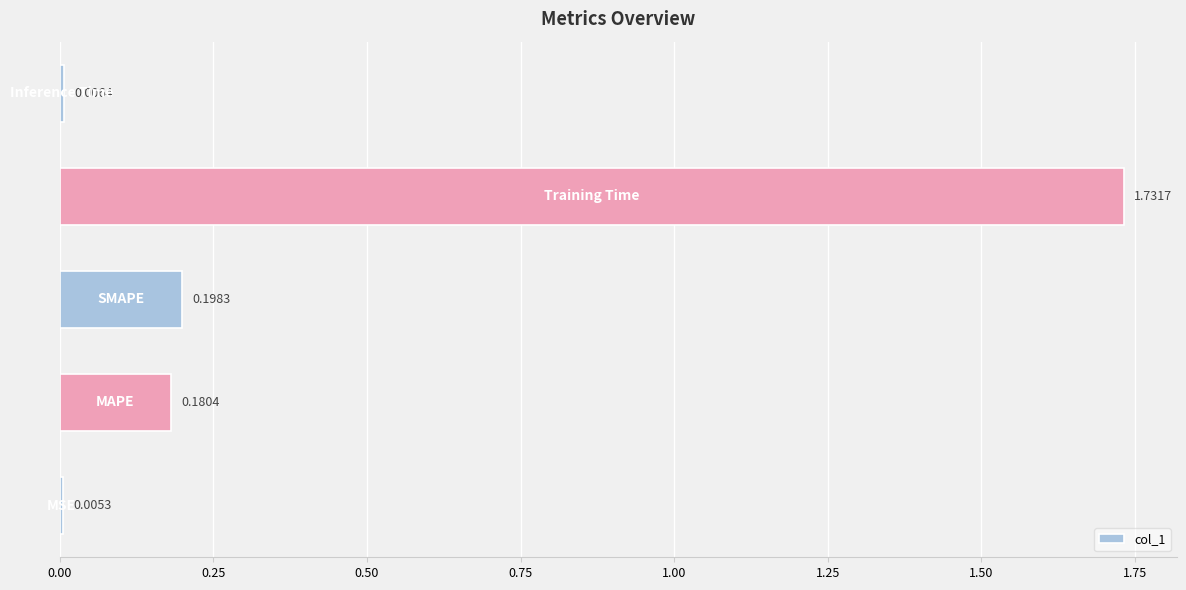

What is the sum of all values?

2.1